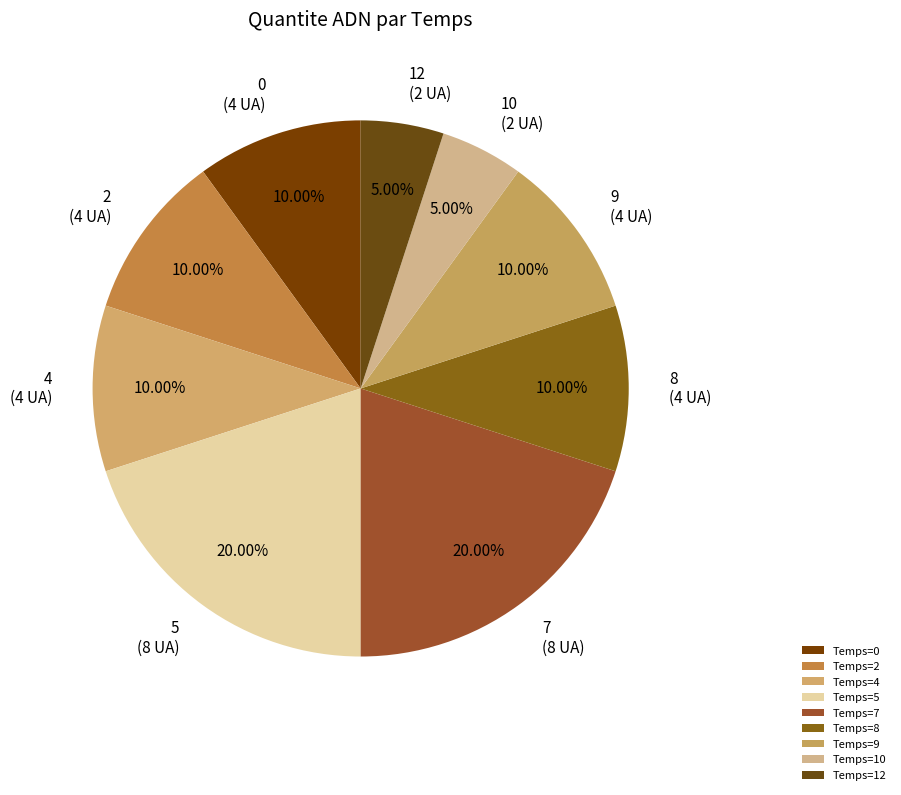

How many slices are in this pie chart?

9